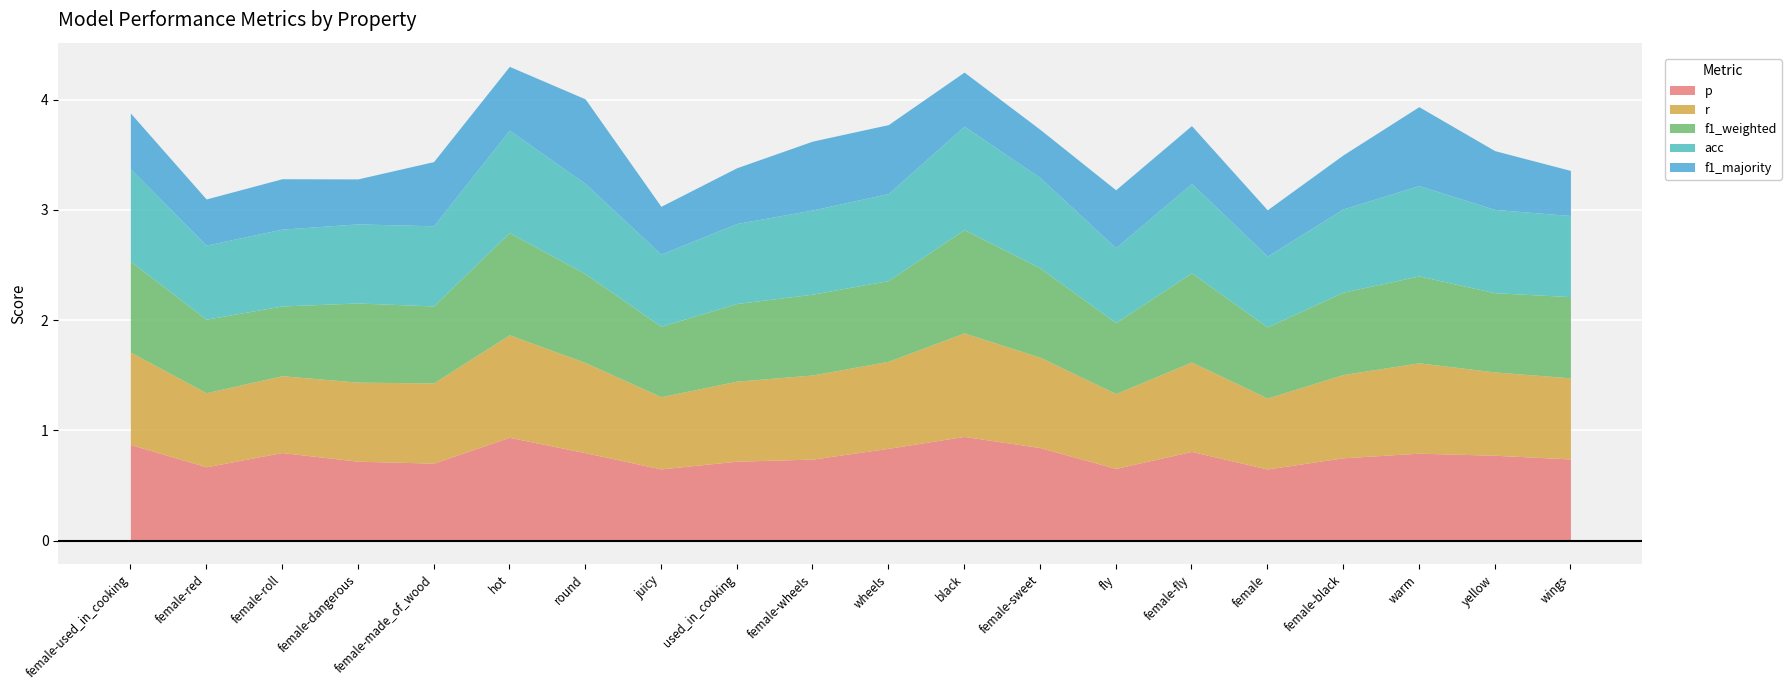

At which category does f1_weighted reach its first local peak?

female-dangerous